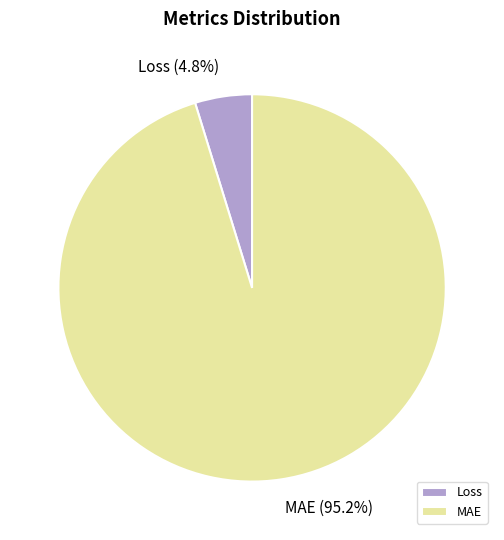

Does MAE account for over 50% of the chart?

Yes